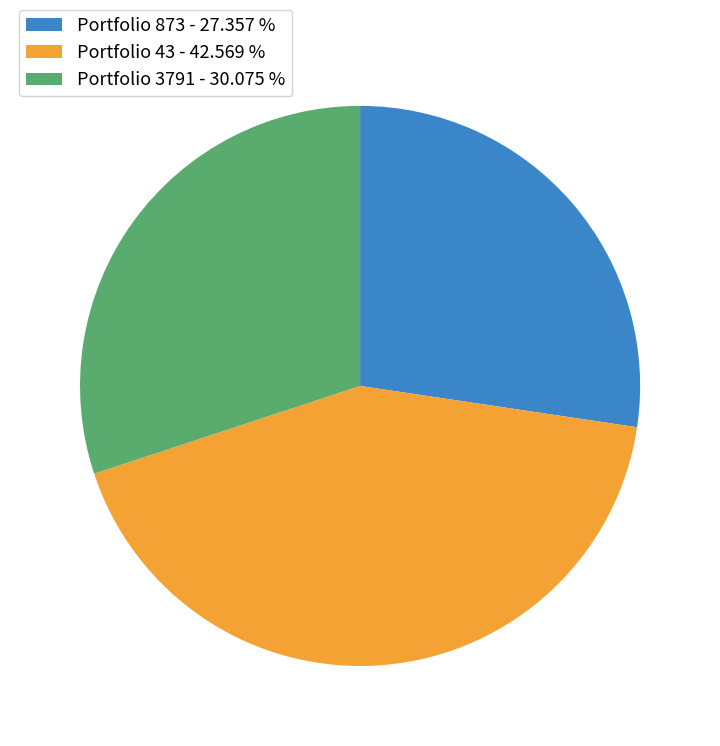

Do Portfolio 43 - 42.569 % and Portfolio 873 - 27.357 % together represent more than half of the pie?

Yes